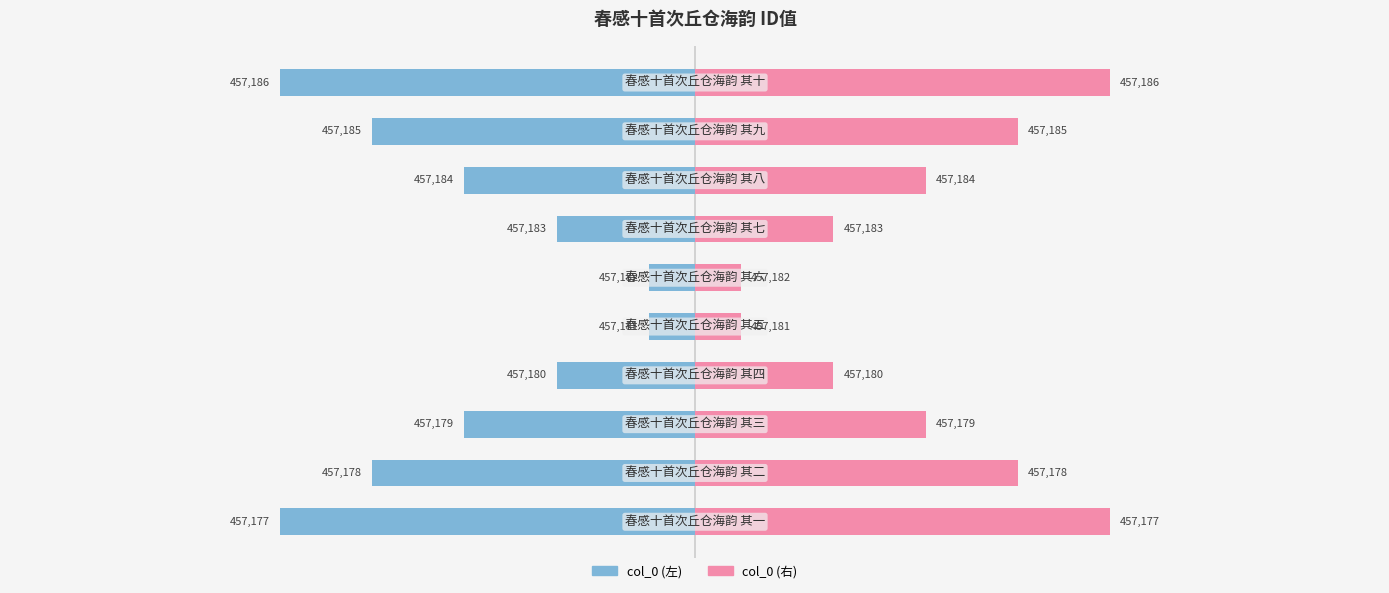

Count the number of categories in the chart.

10